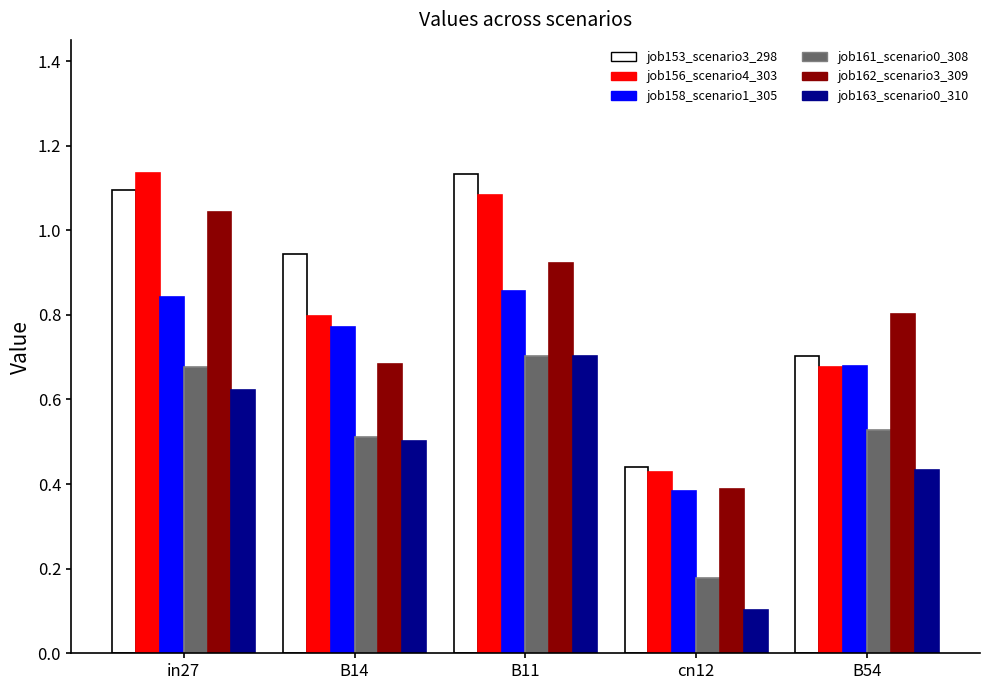

Between in27 and B14, which series saw the biggest shift?

job162_scenario3_309